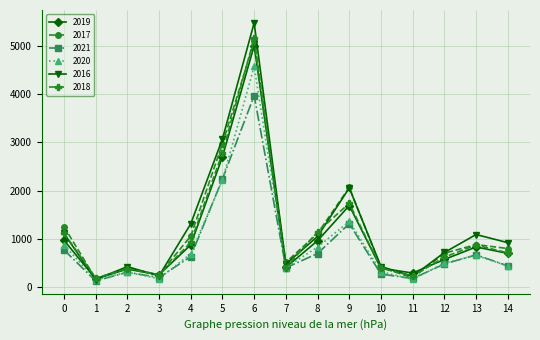

What are all the series names shown in the legend?

2019, 2017, 2021, 2020, 2016, 2018